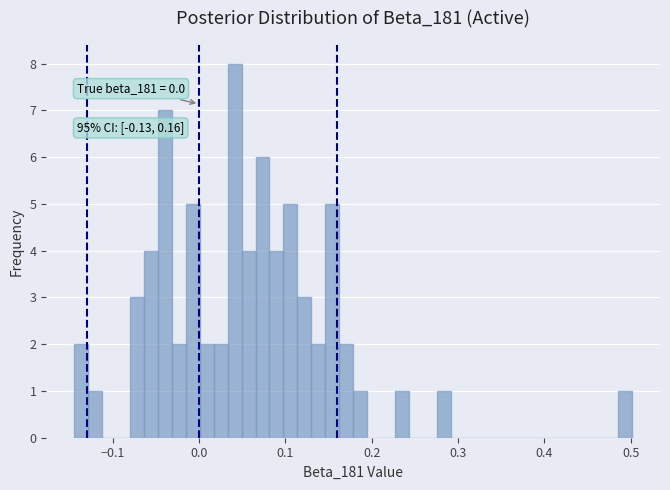

Around what value on the x-axis is the tallest bar? Give the approximate position of its centre, as read against the axis.

0.04